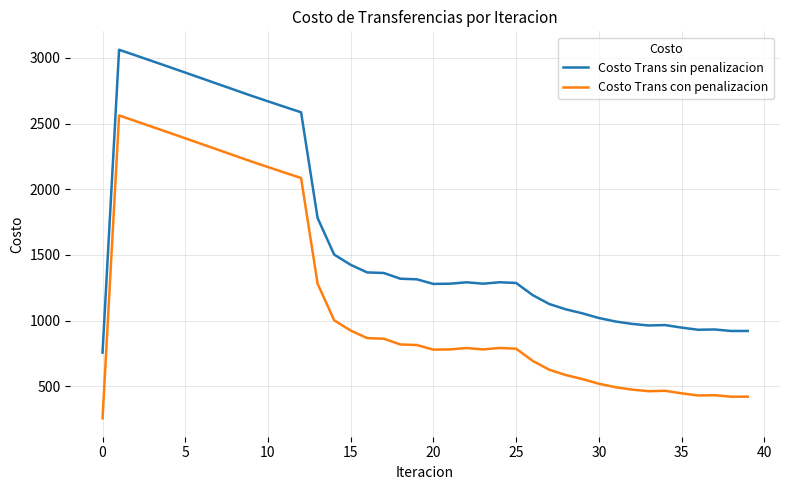

Rank the series by their average value, from highest to lowest.

Costo Trans sin penalizacion, Costo Trans con penalizacion